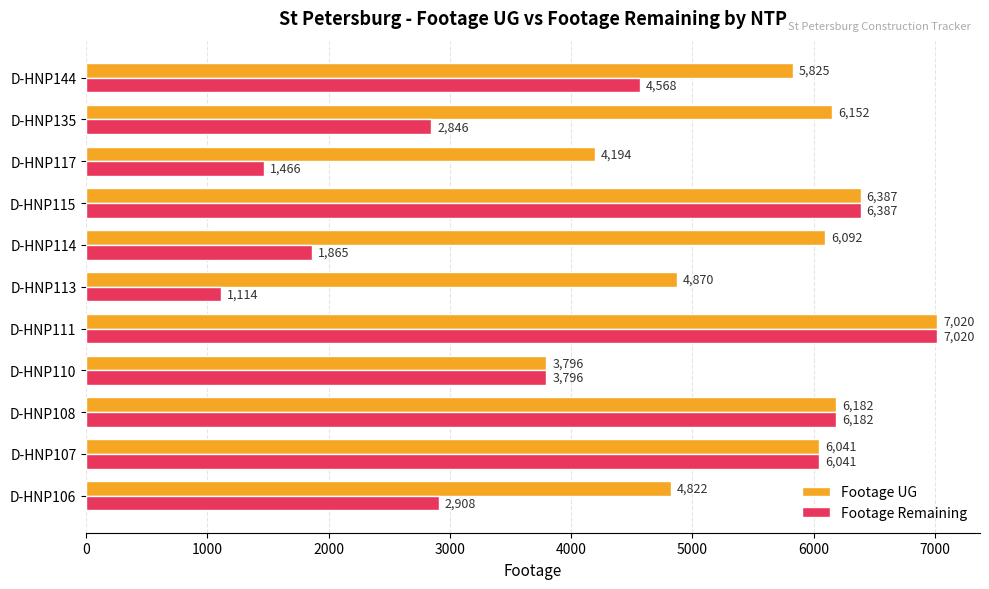

At how many categories does at least one series exceed 2441?

11